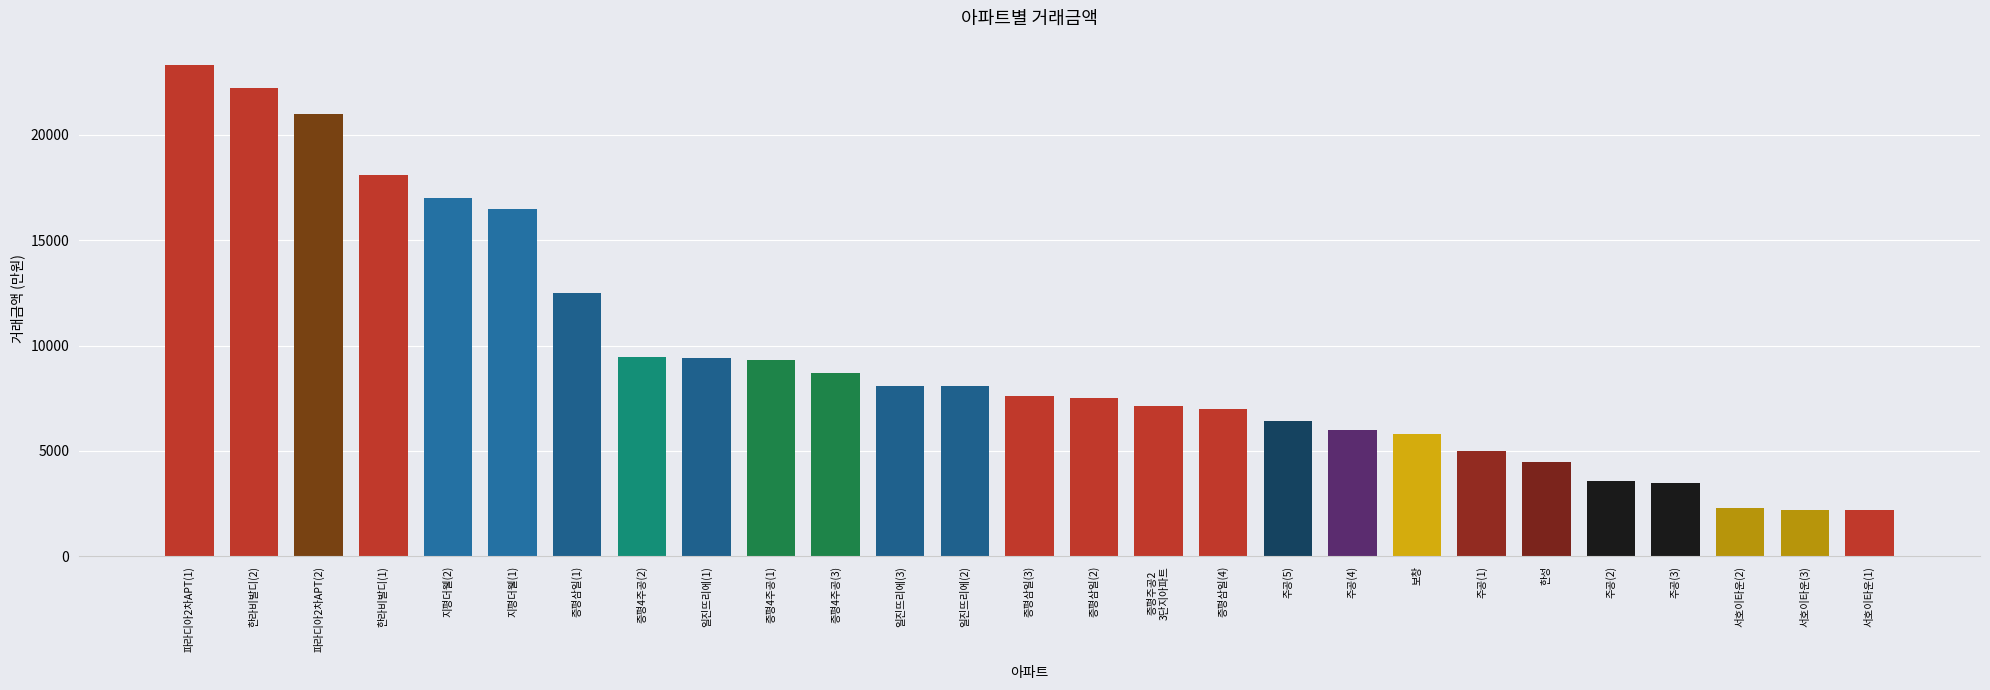

Is it true that the value at 한라비발디(2) is 33836?

False